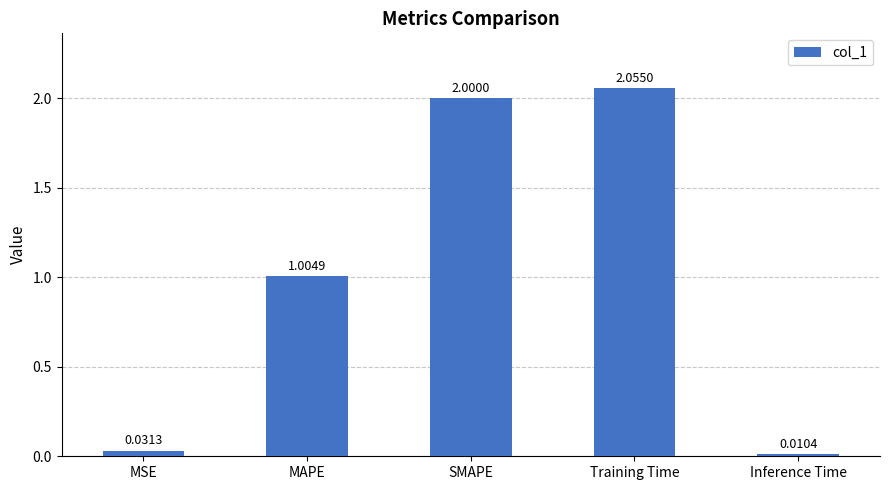

The chart shows a value of 0.6 at MAPE. True or false?

False